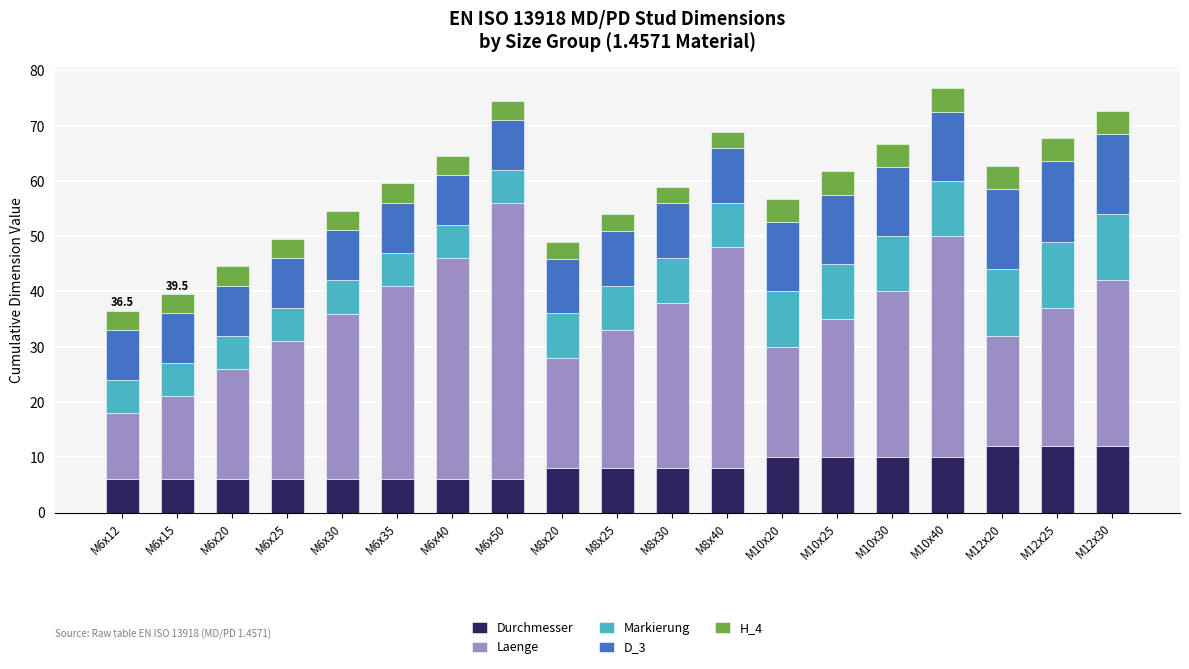

What is the minimum value for Durchmesser?

6.0